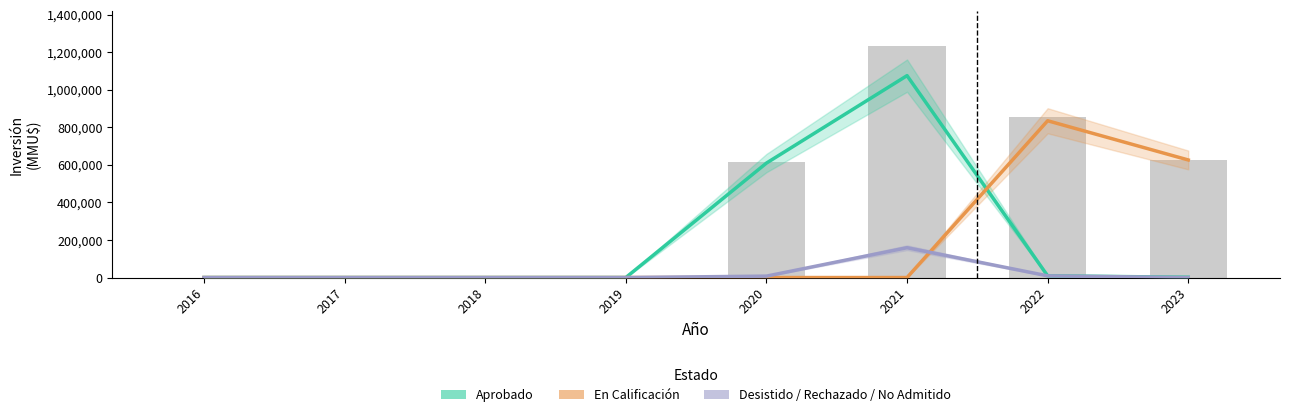

Which series has the largest total across all categories?

Aprobado